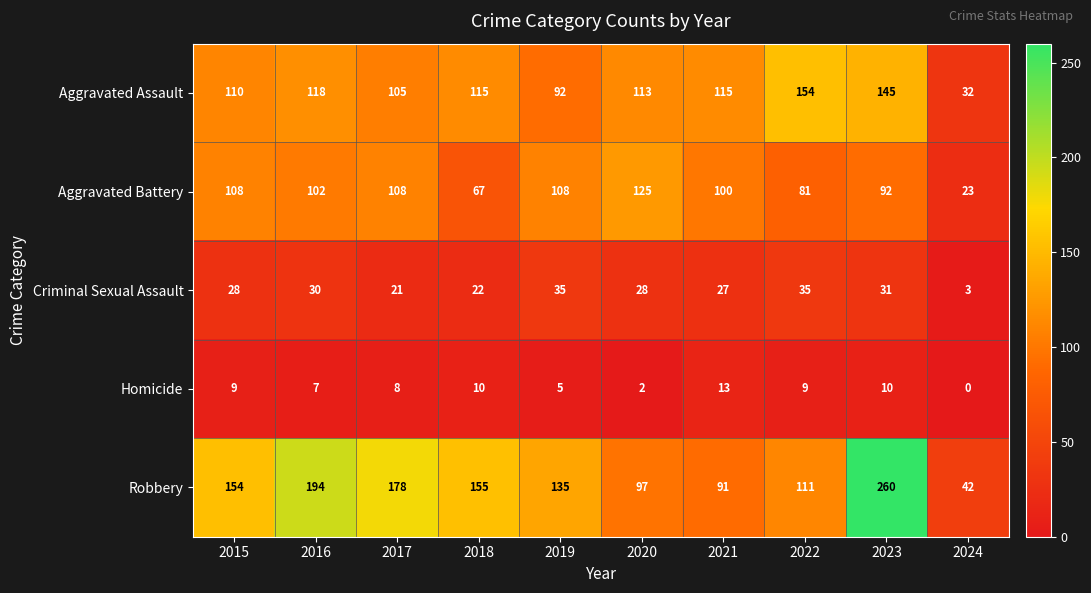

What is the difference between the second highest and minimum values in the Homicide series?

10